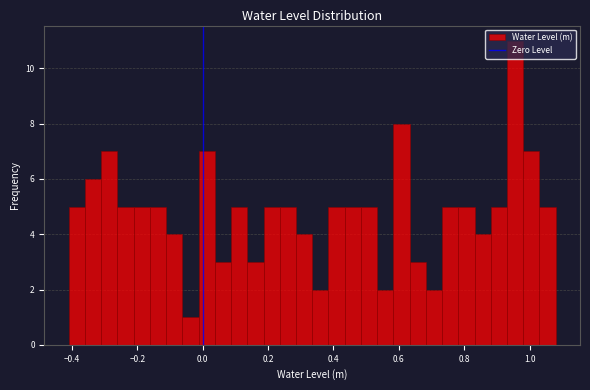

Around what value on the x-axis is the tallest bar? Give the approximate position of its centre, as read against the axis.

0.96